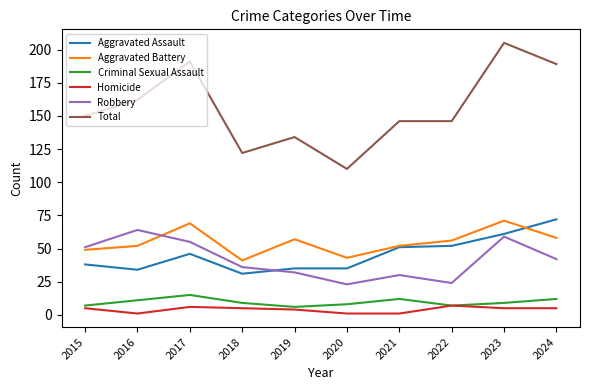

What is the difference between the highest and lowest values at 2015?

145